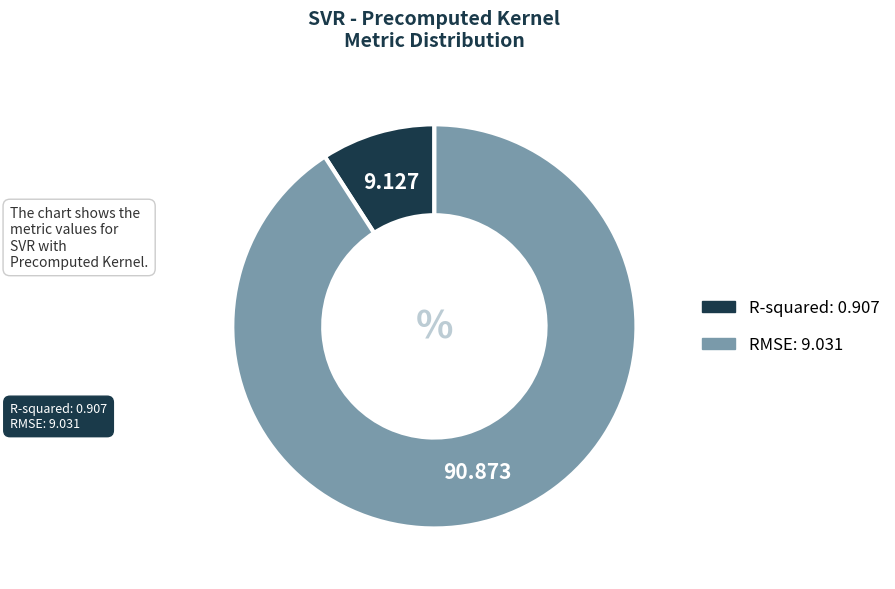

Does R-squared represent more than half of the total?

No